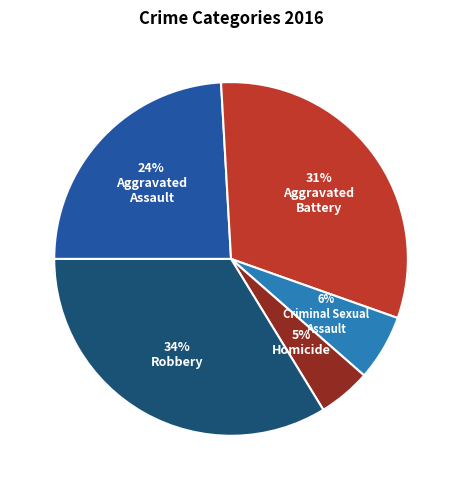

Count the number of slices in the pie.

5